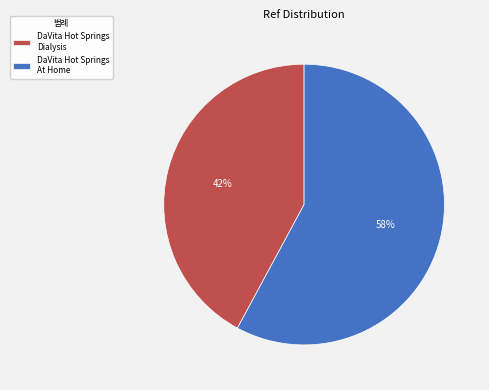

Between DaVita Hot Springs At Home and DaVita Hot Springs Dialysis, which is larger?

DaVita Hot Springs At Home